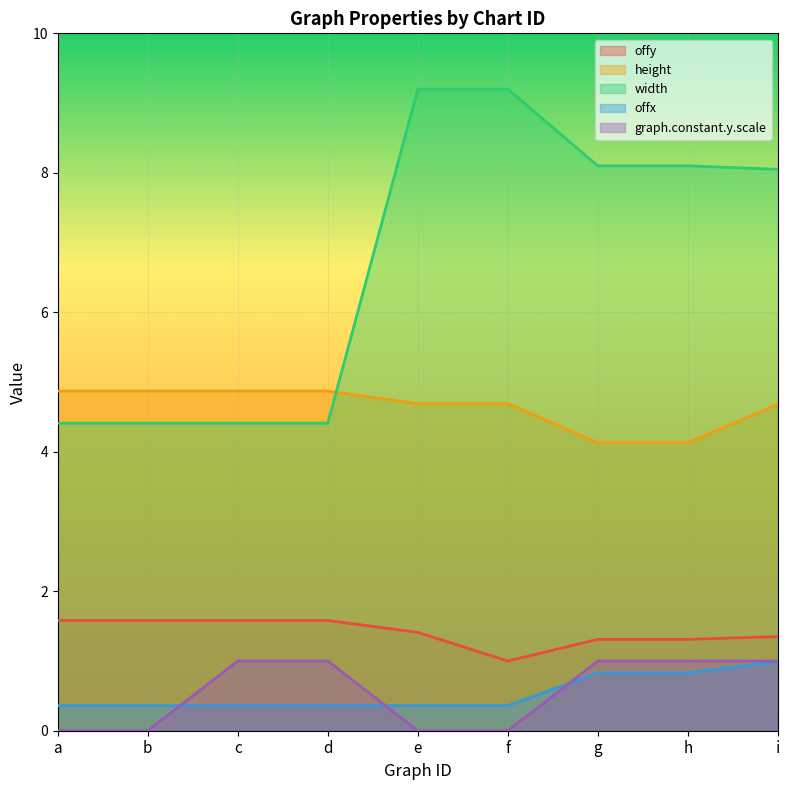

Is the value of graph.constant.y.scale at h greater than the value of height at h?

No